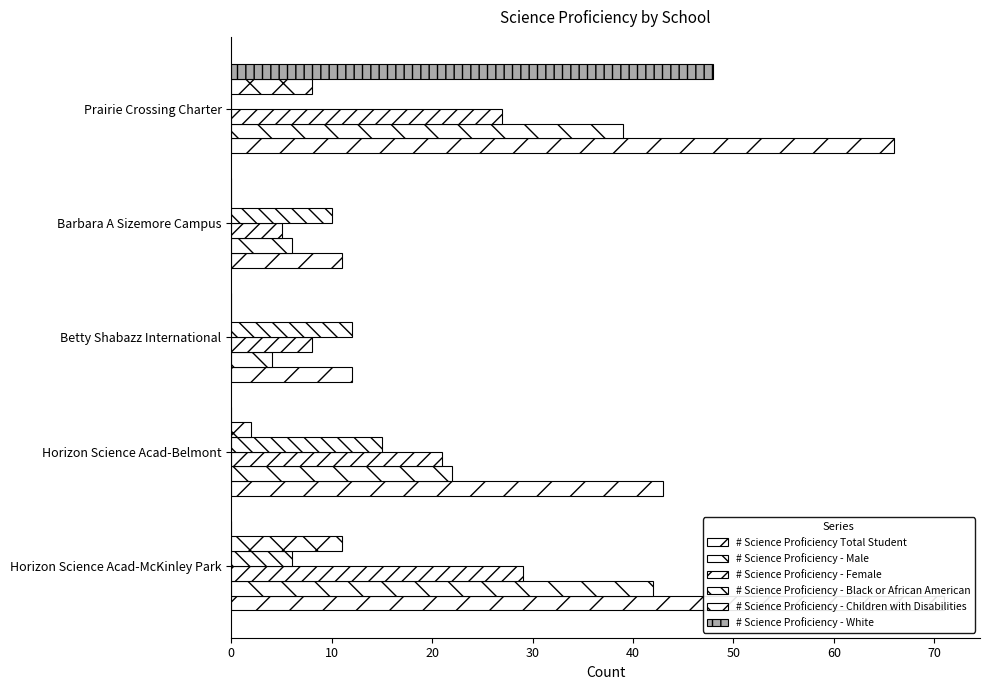

Reading right to left, extract all data points from this chart.

# Science Proficiency Total Student: 66	11	12	43	71
# Science Proficiency - Male: 39	6	4	22	42
# Science Proficiency - Female: 27	5	8	21	29
# Science Proficiency - Black or African American: 0	10	12	15	6
# Science Proficiency - Children with Disabilities: 8	0	0	2	11
# Science Proficiency - White: 48	0	0	0	0